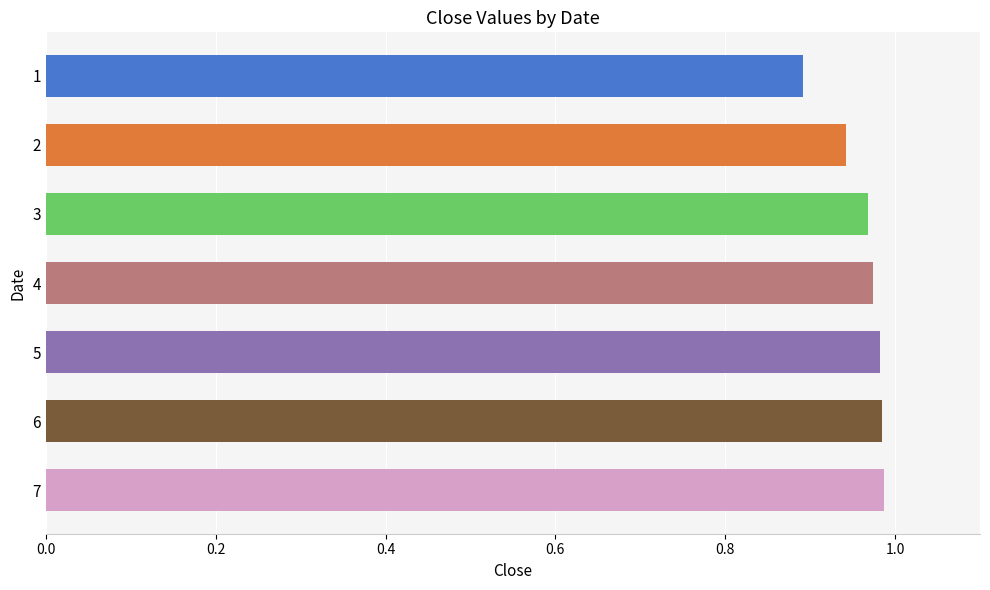

Count the values in the range 0 to 1.

7